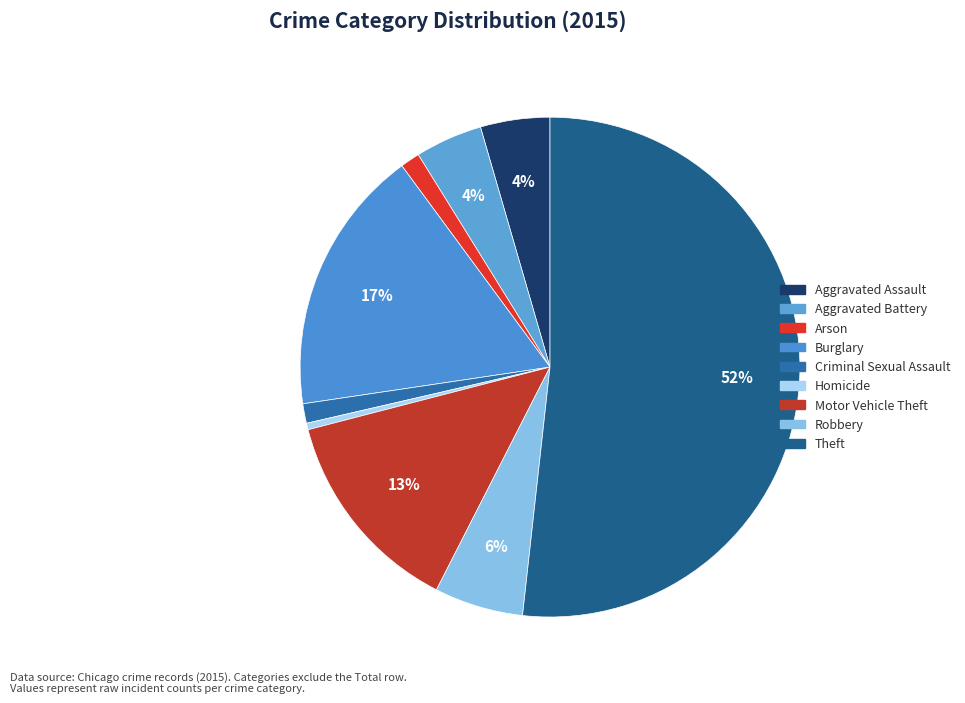

What is the ratio of the value at Theft to the value at Robbery?

9.0